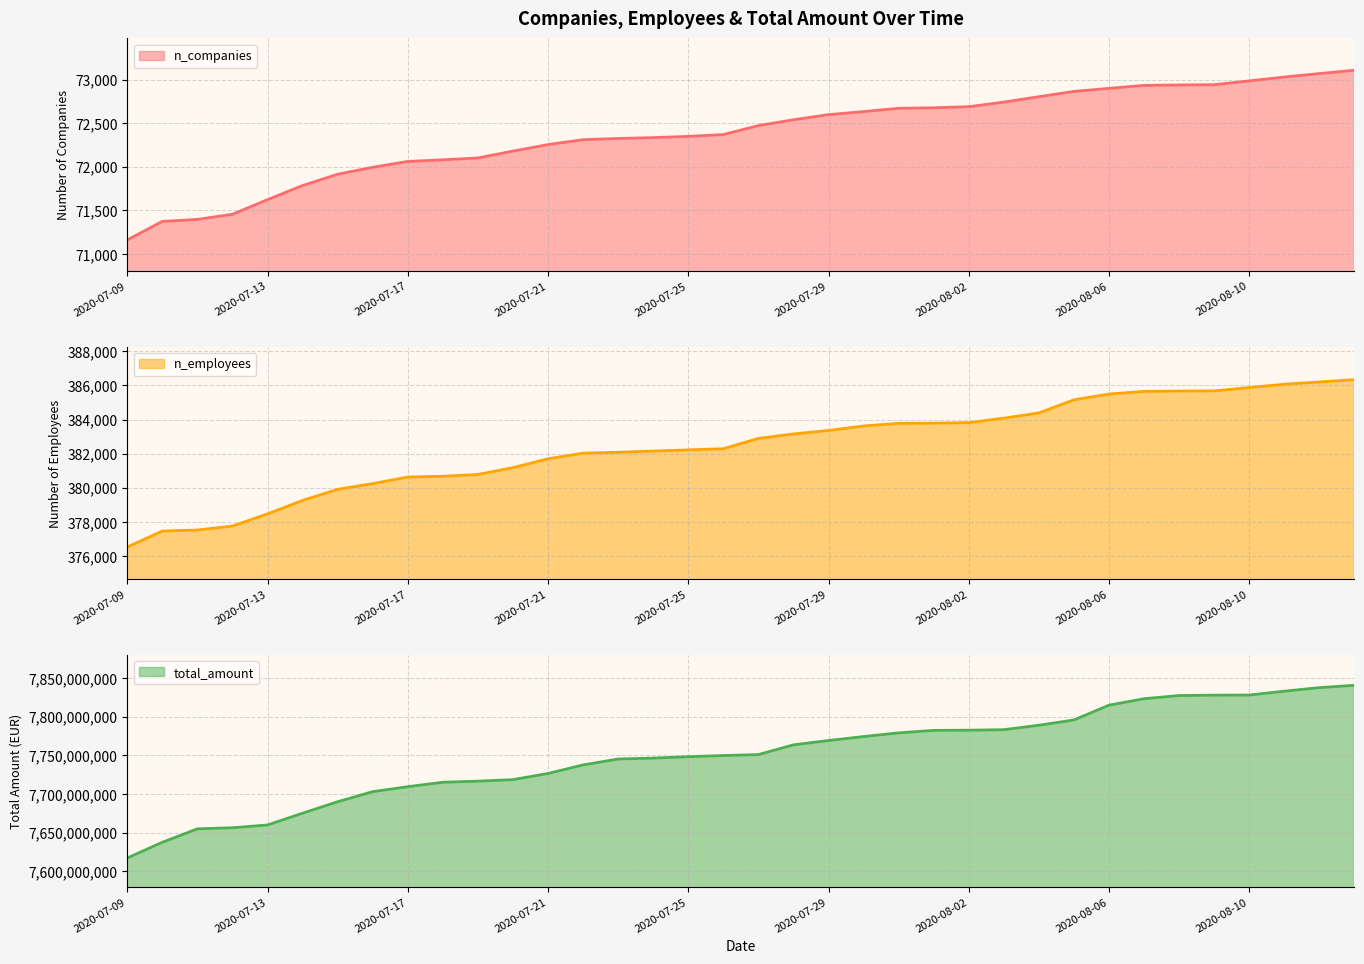

What is the sum of the total_amount values at 2020-07-09 and 2020-08-07?

15440351874